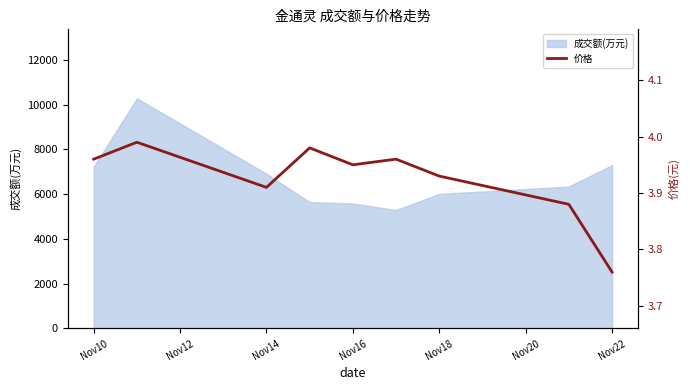

What is the maximum value for 成交额(万元)?

10283